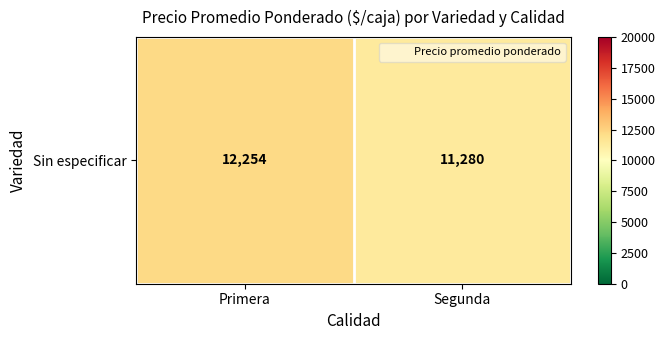

What is the sum of the values at Segunda and Primera?

23534